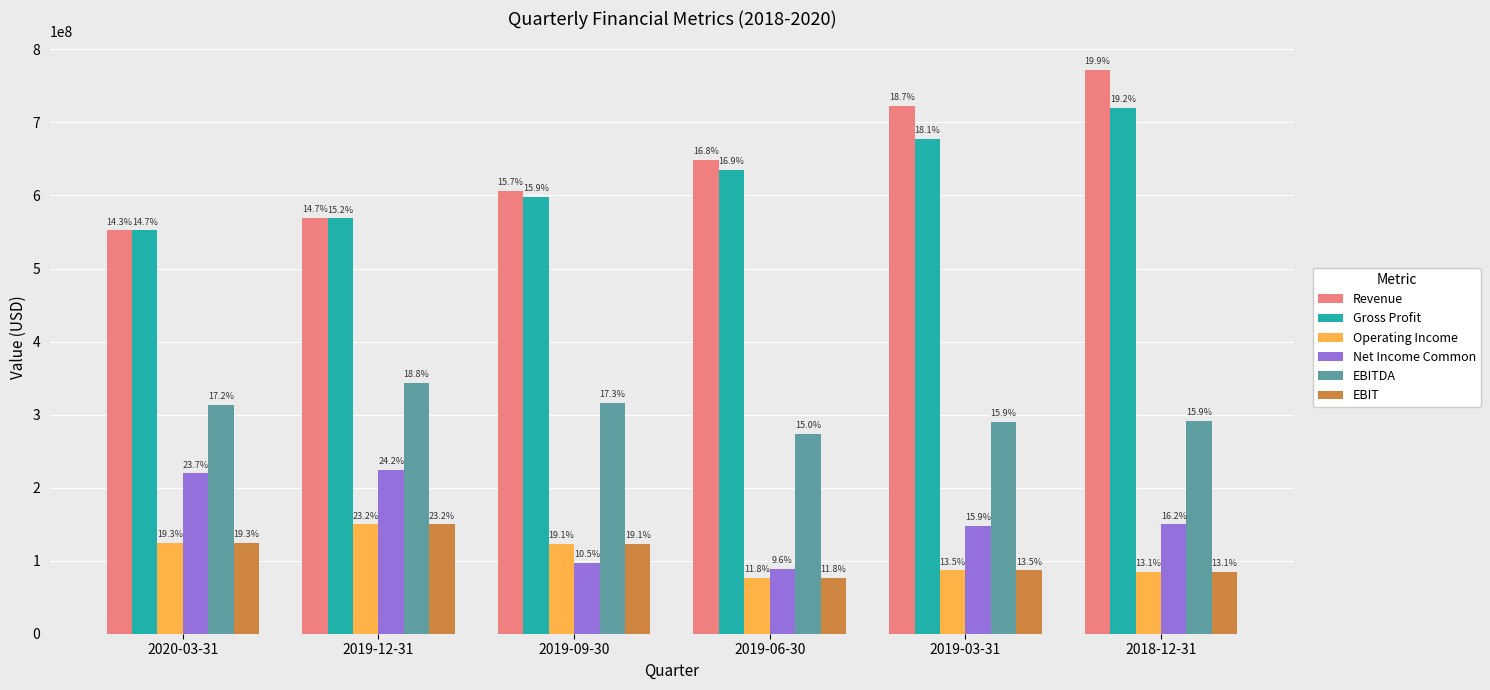

What is the total value across all series at 2019-06-30?

1798500100